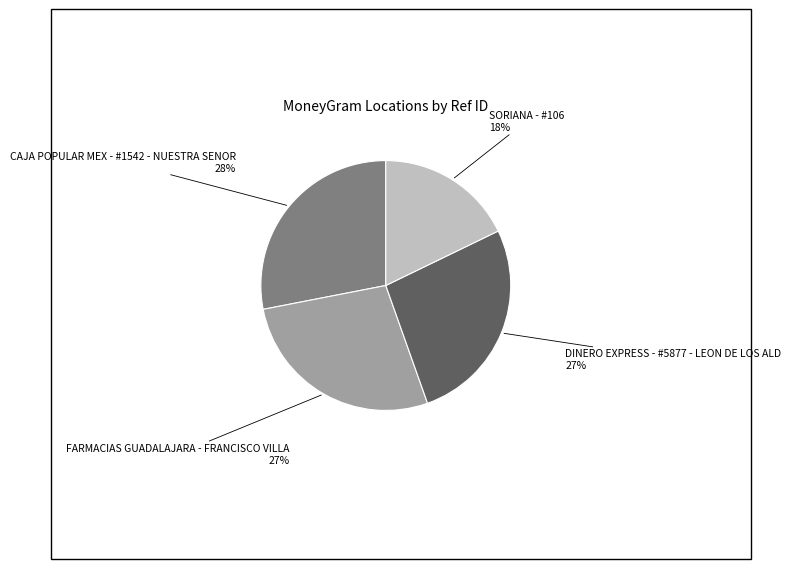

Is it true that CAJA POPULAR MEX - #1542 - NUESTRA SENOR is 28% of the pie?

True